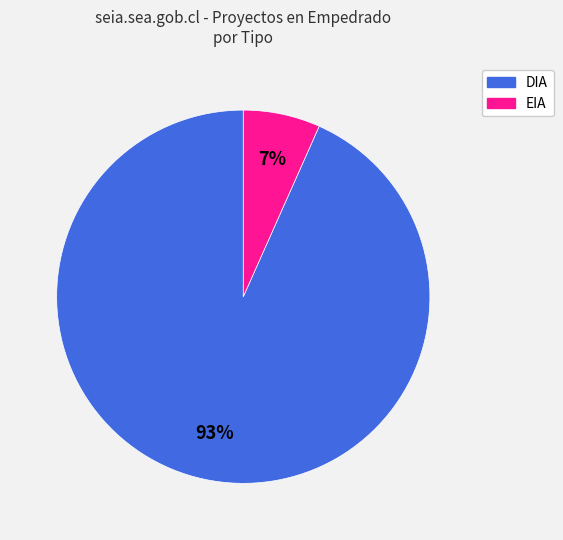

Between DIA and EIA, which is larger?

DIA